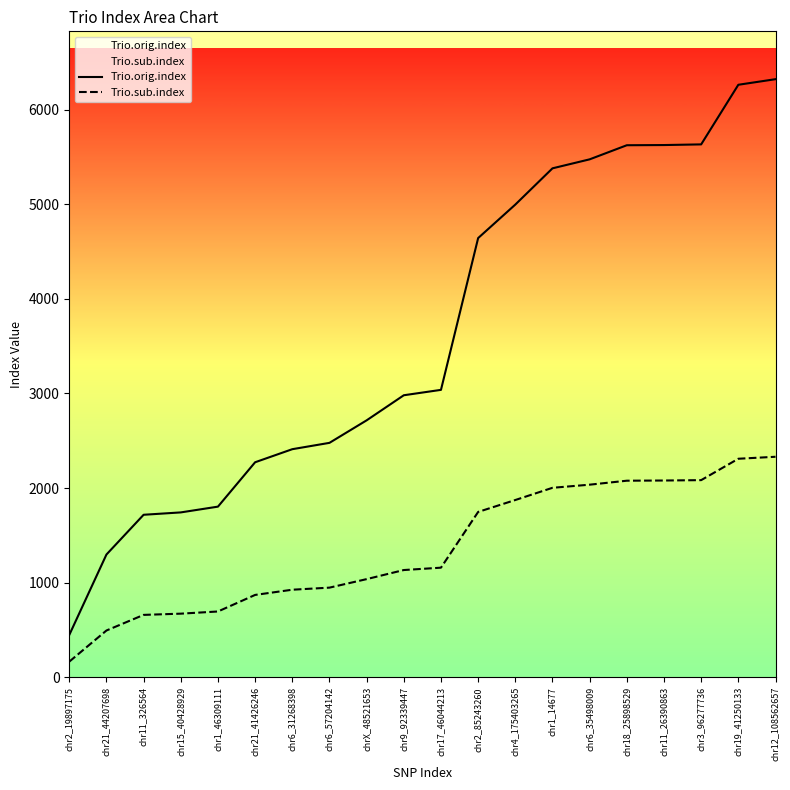

True or false: Trio.orig.index and Trio.sub.index cross at least once.

False